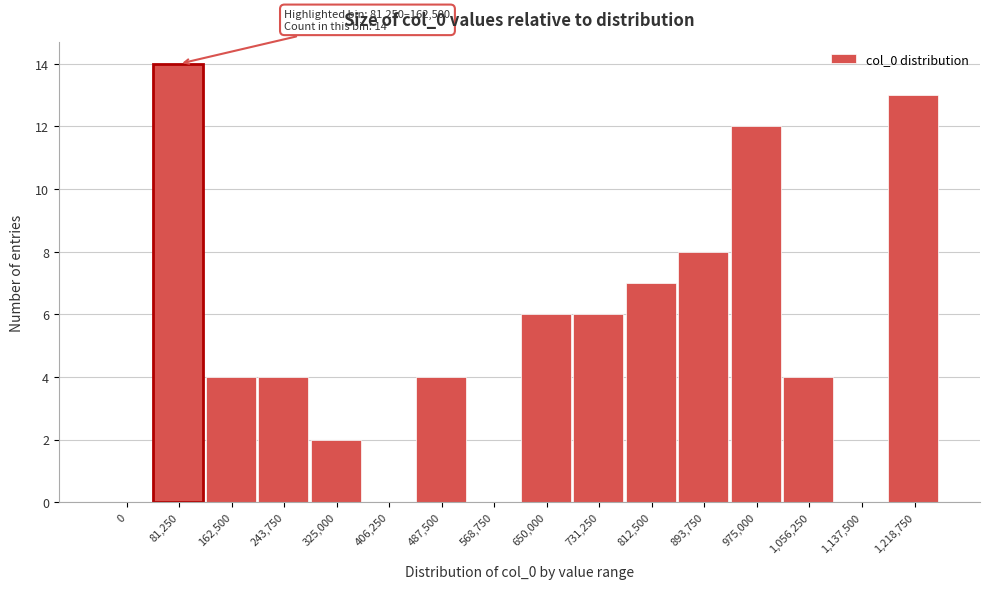

Reading left to right, extract all data points from this chart.

0=0	81,250=14	162,500=4	243,750=4	325,000=2	406,250=0	487,500=4	568,750=0	650,000=6	731,250=6	812,500=7	893,750=8	975,000=12	1,056,250=4	1,137,500=0	1,218,750=13